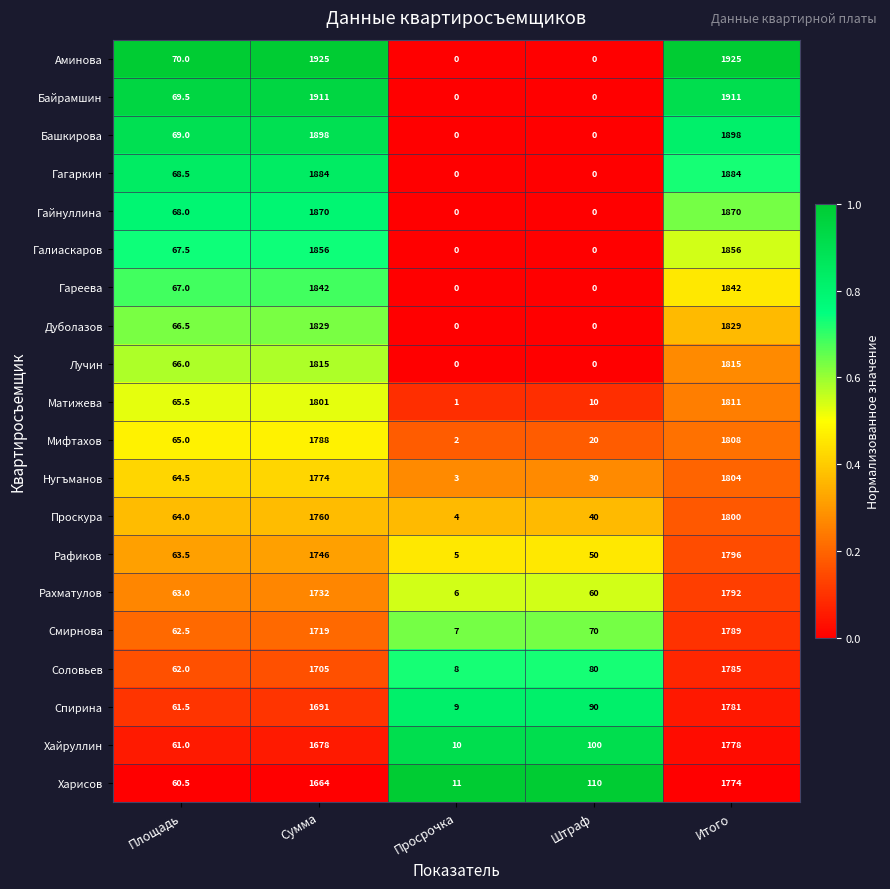

At how many categories does at least one series exceed 0?

5